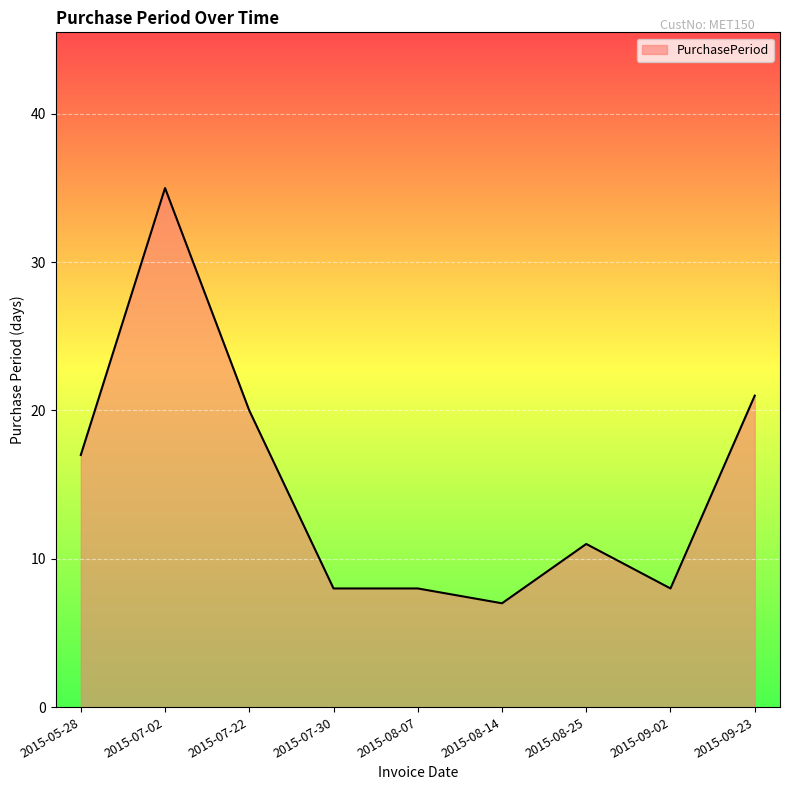

What position from the left is 2015-08-14?

6